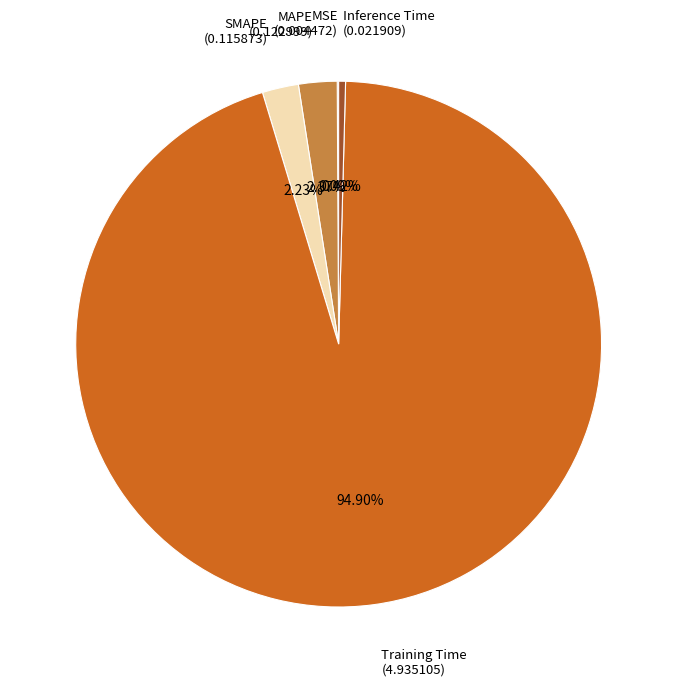

To the nearest percent, what is the difference between the SMAPE and Inference Time slice percentages?

2%